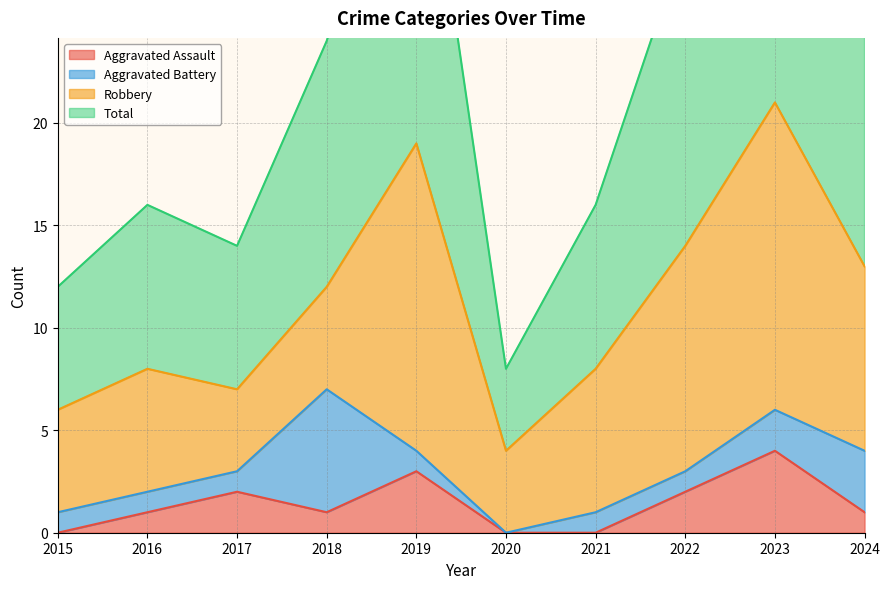

What is the difference between the Aggravated Assault values at 2017 and 2021?

2